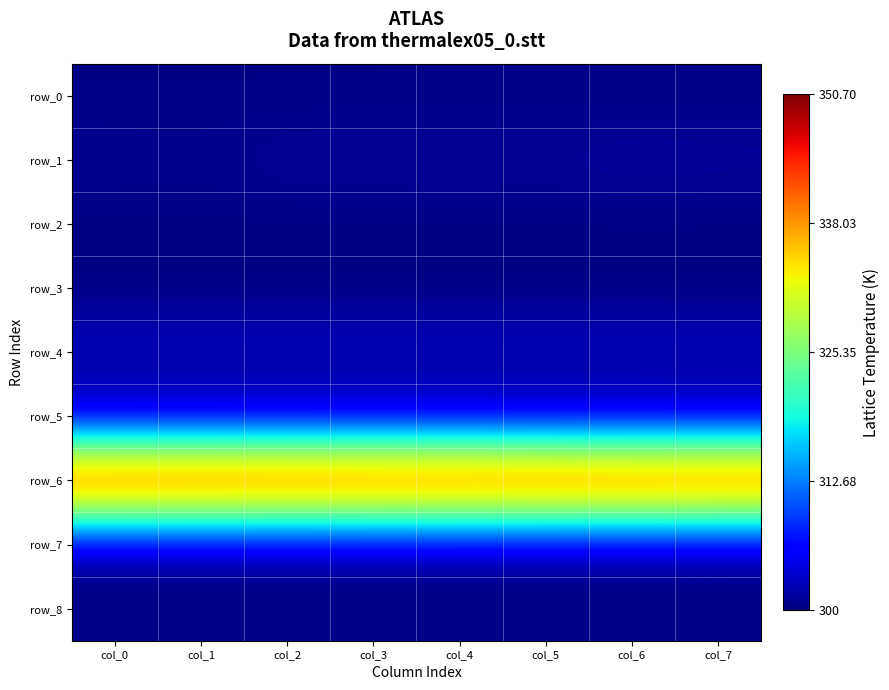

Which series has the largest total across all categories?

row_6